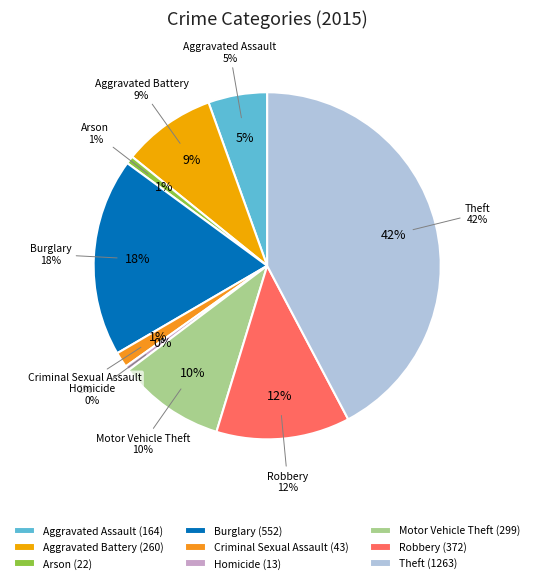

What is the change in value from Criminal Sexual Assault to Motor Vehicle Theft?

+256